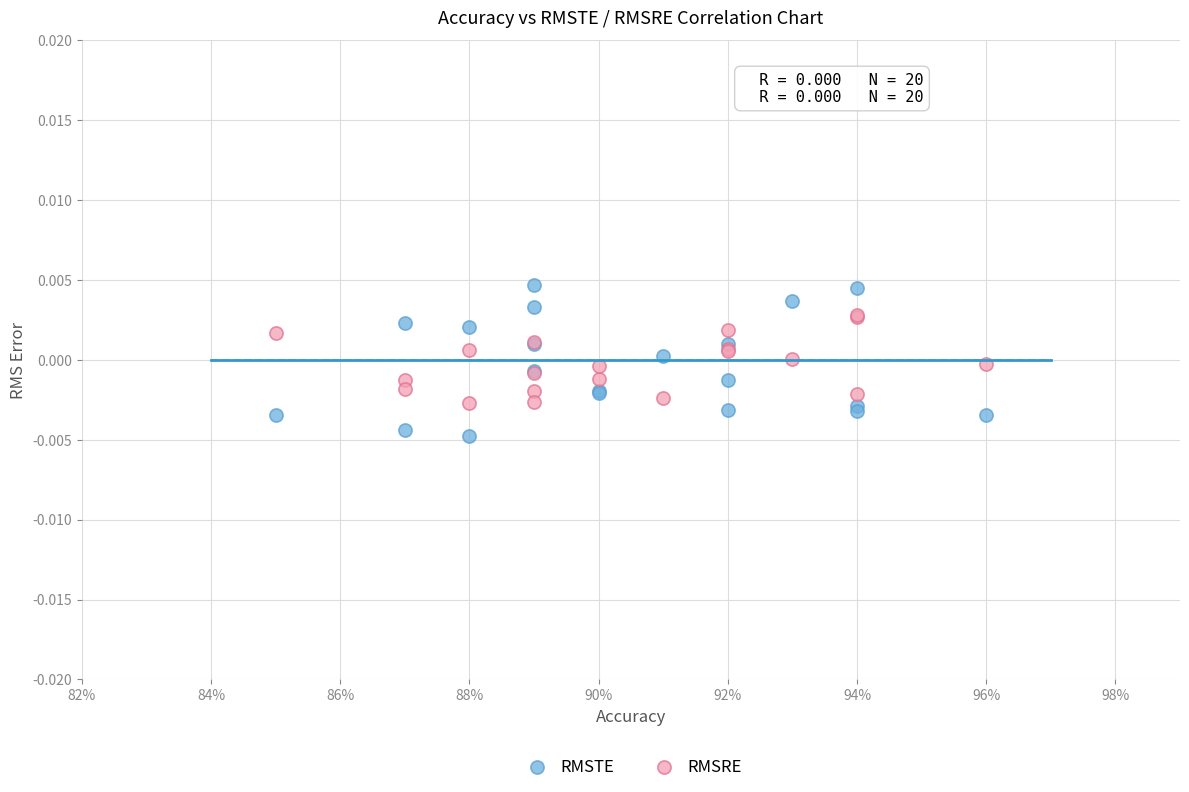

What are all the series names shown in the legend?

RMSTE, RMSRE